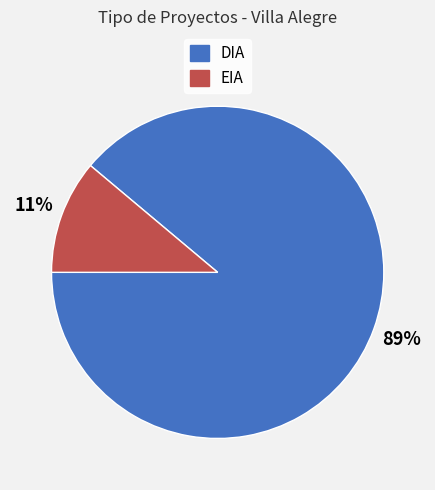

Which slice is the smallest?

EIA